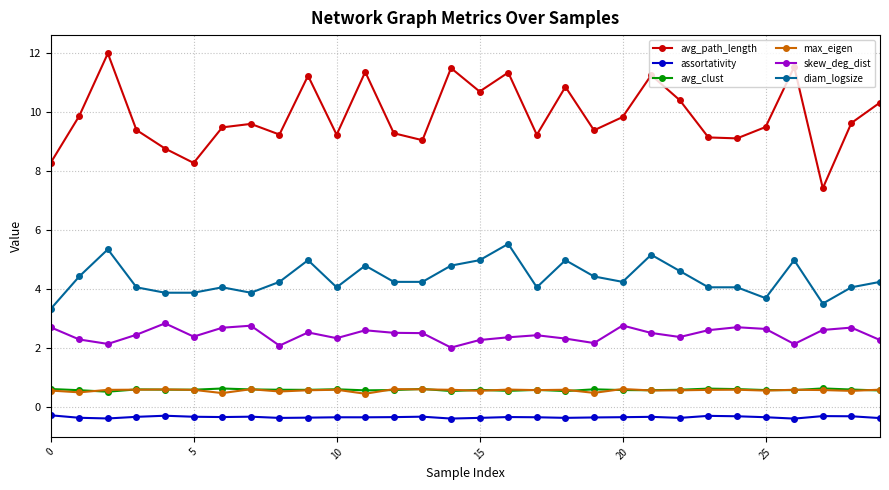

True or false: assortativity and max_eigen cross at least once.

False